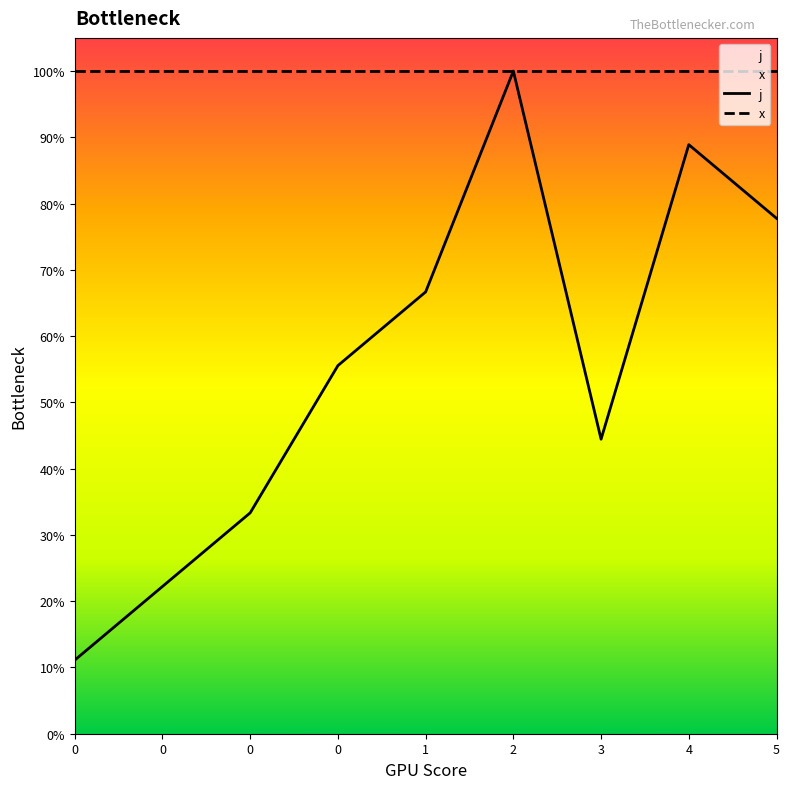

Which label corresponds to the largest value in the chart?

2